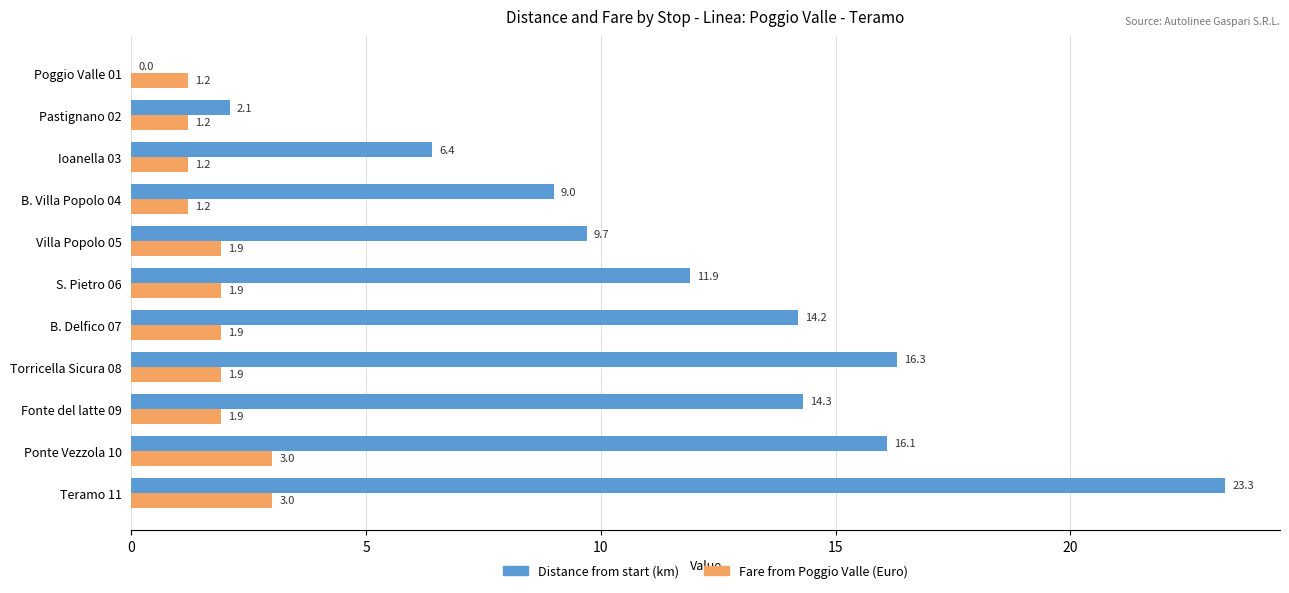

Between Villa Popolo 05 and Ponte Vezzola 10, which series saw the biggest shift?

Distance from start (km)